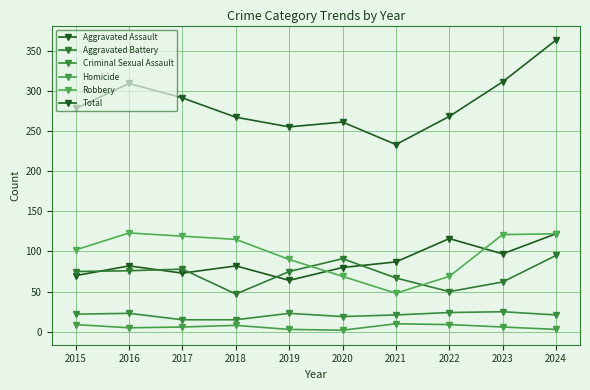

How many lines are shown in the chart?

6